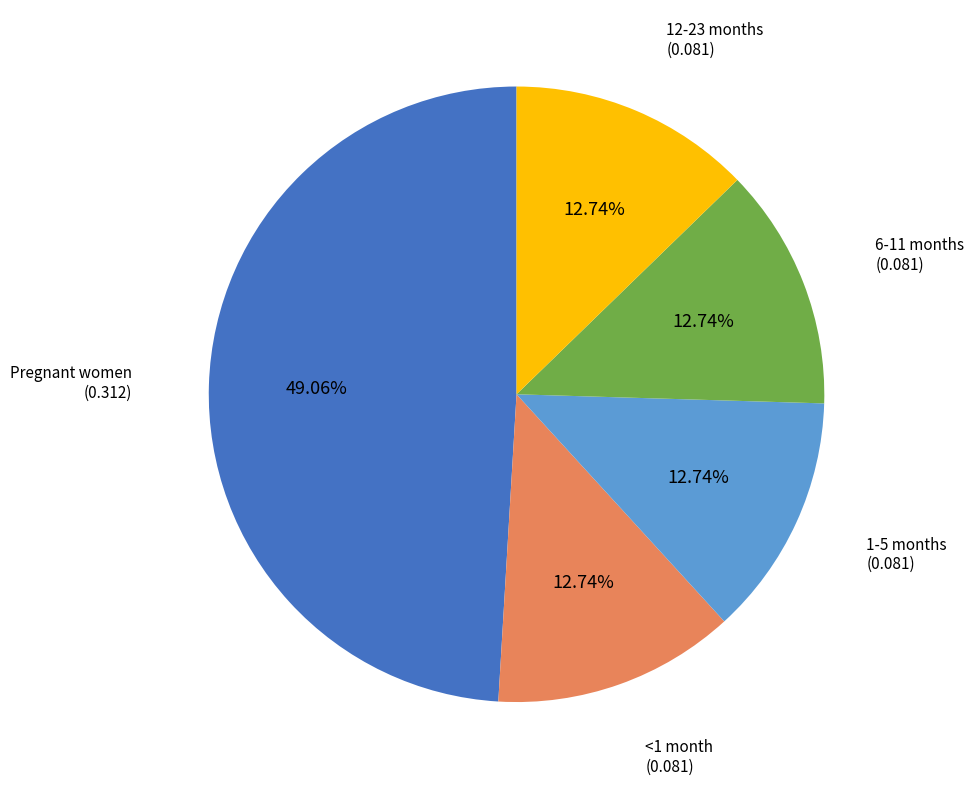

To the nearest percent, what is the average slice percentage?

20%